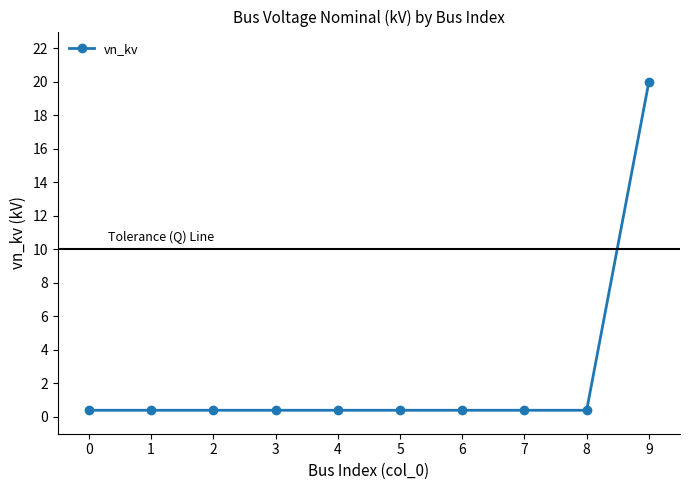

The chart shows a value of 0.4 at 4. True or false?

True